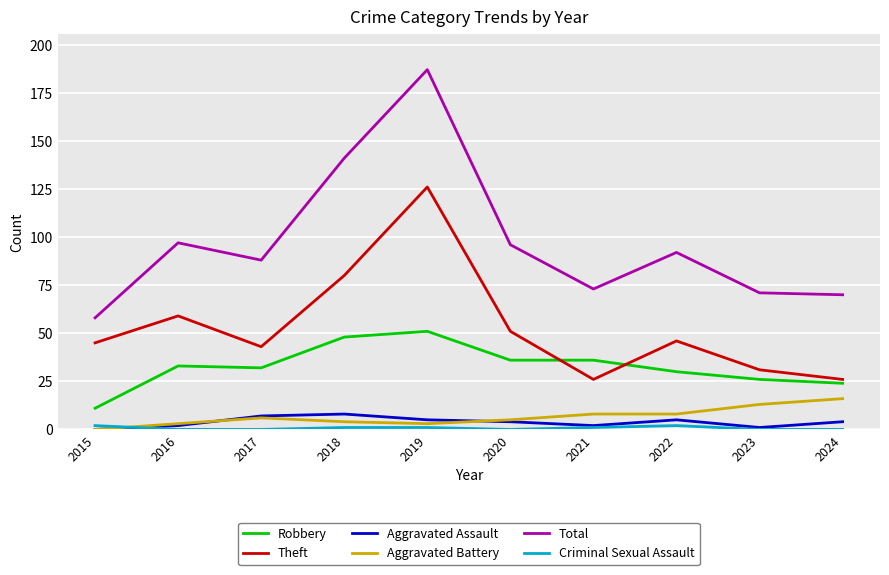

True or false: Aggravated Assault and Robbery cross at least once.

False